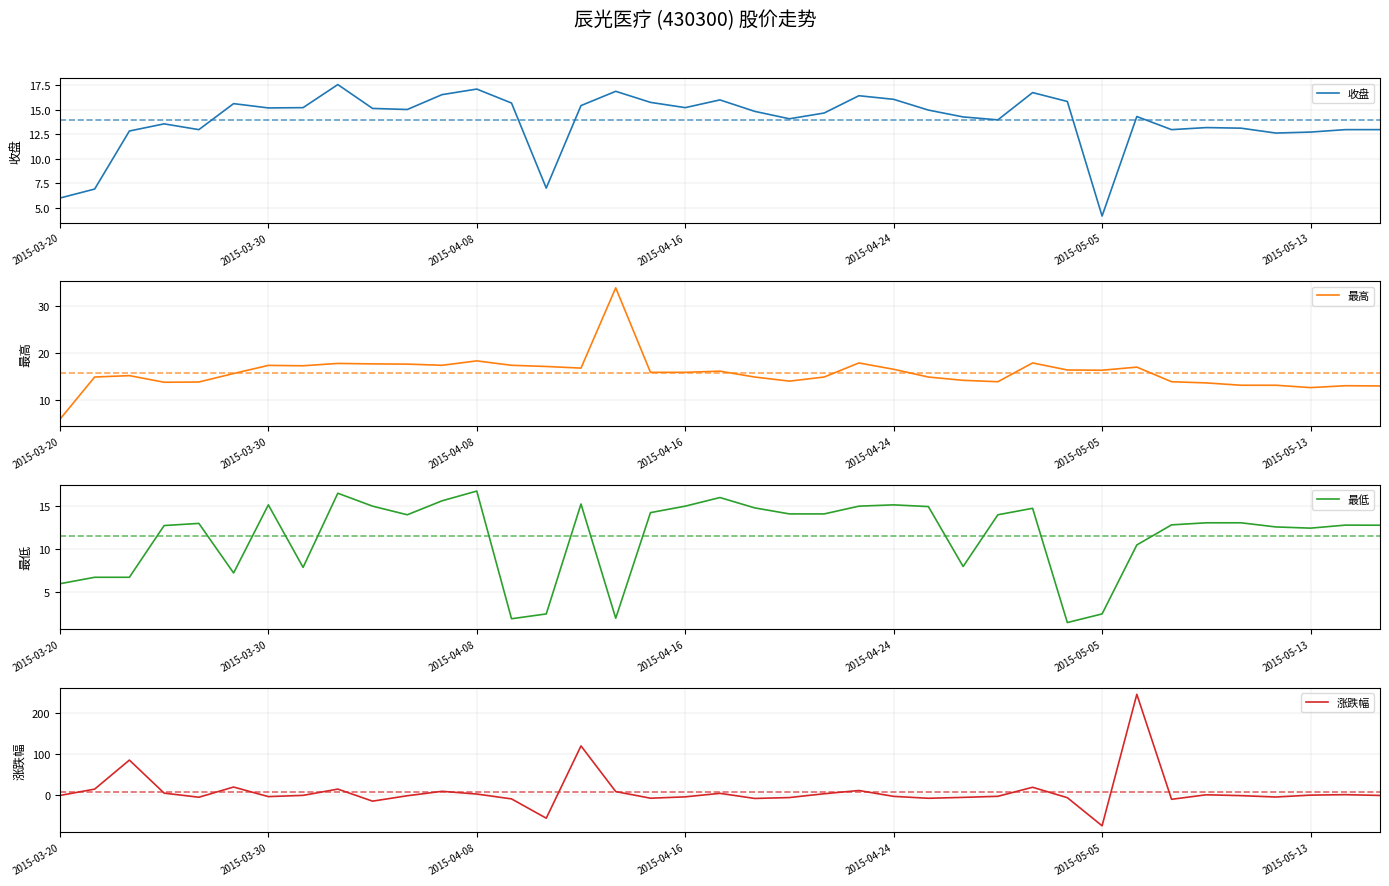

Between 13 and 21, which series saw the biggest shift?

最低